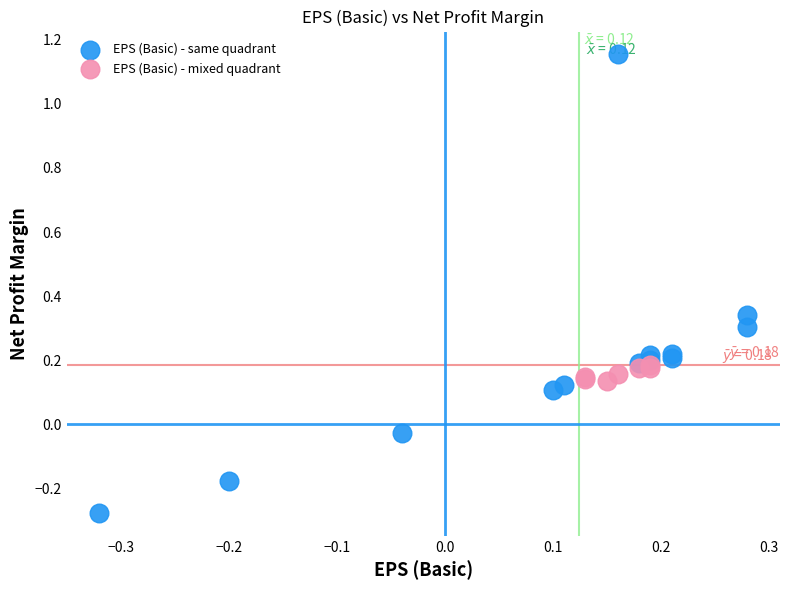

Which series has the largest Y range (max minus min)?

EPS (Basic) - same quadrant